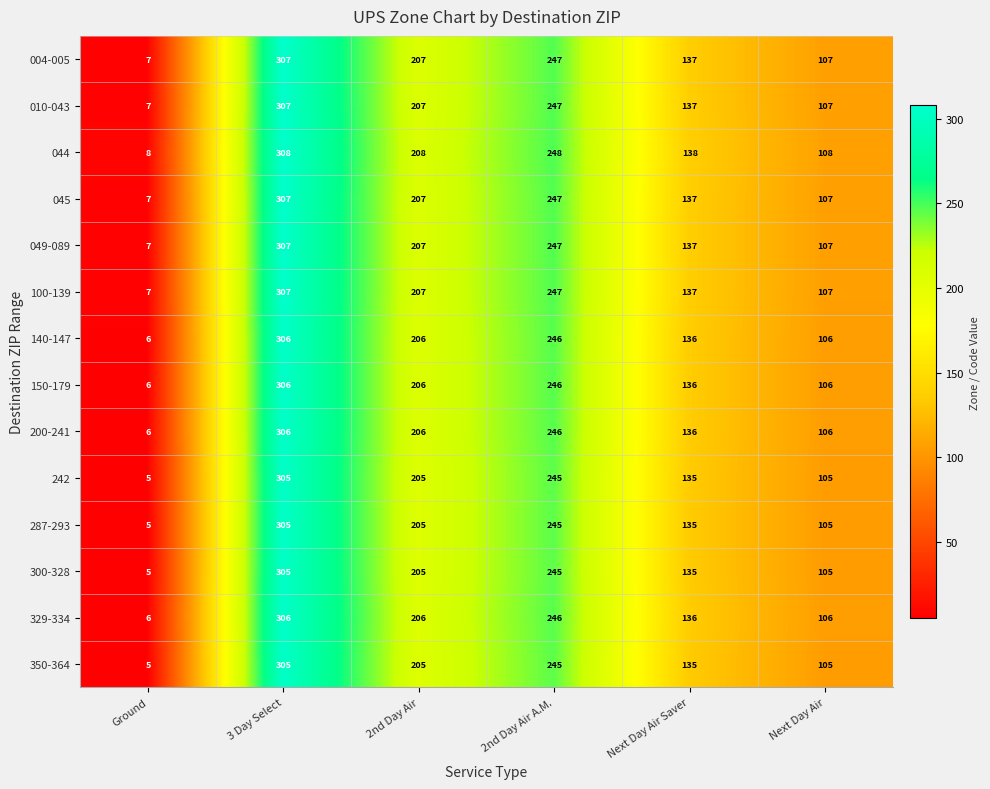

At how many categories does at least one series exceed 254?

1